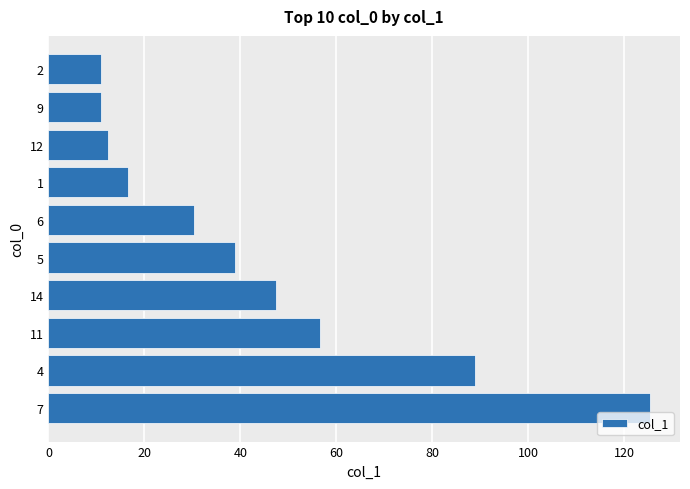

At which label is the value closest to 68?

11